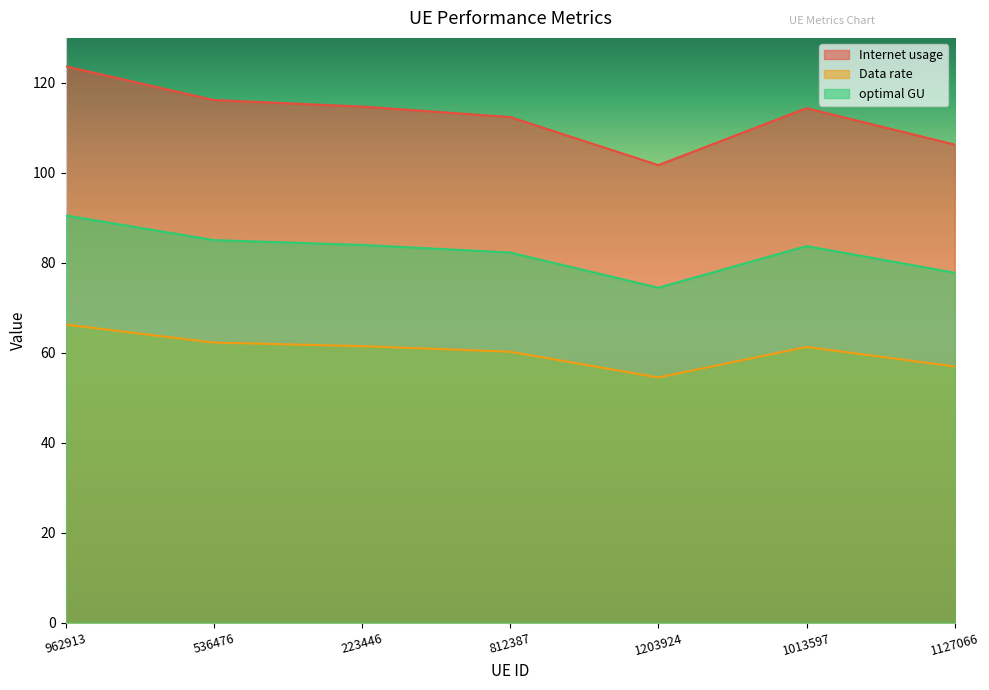

Between 223446 and 1127066, which series saw the biggest shift?

Internet usage